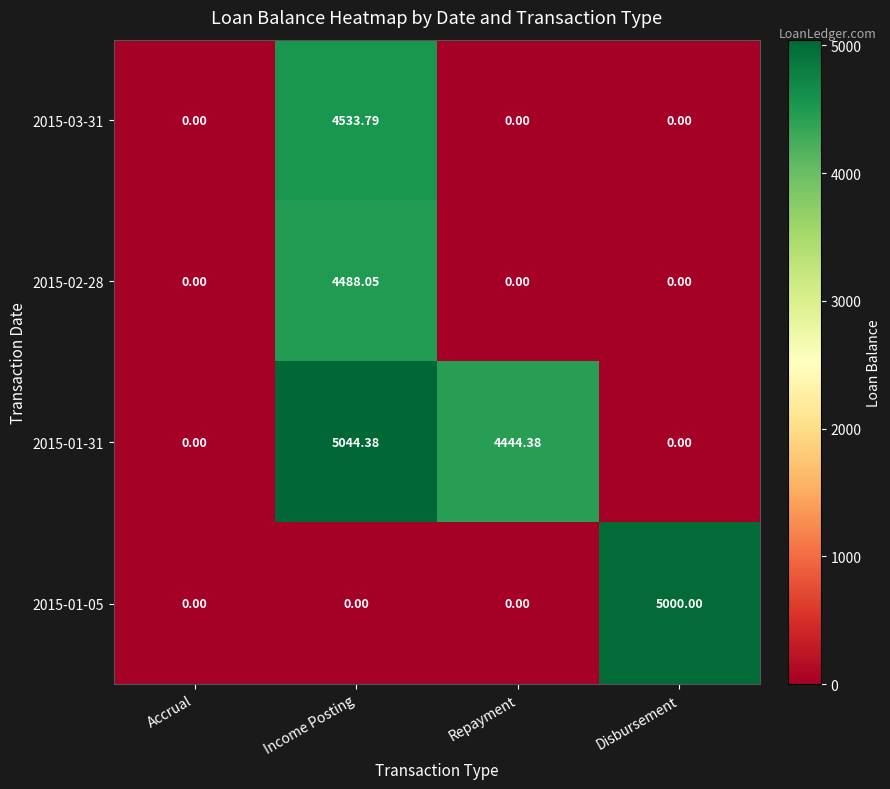

At how many categories does at least one series exceed 4592?

2